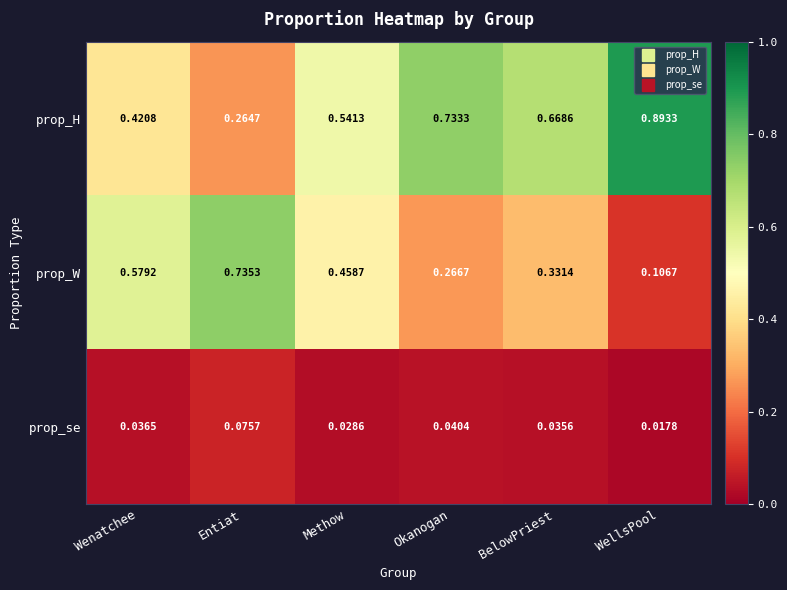

Which label corresponds to the smallest value in the chart?

WellsPool